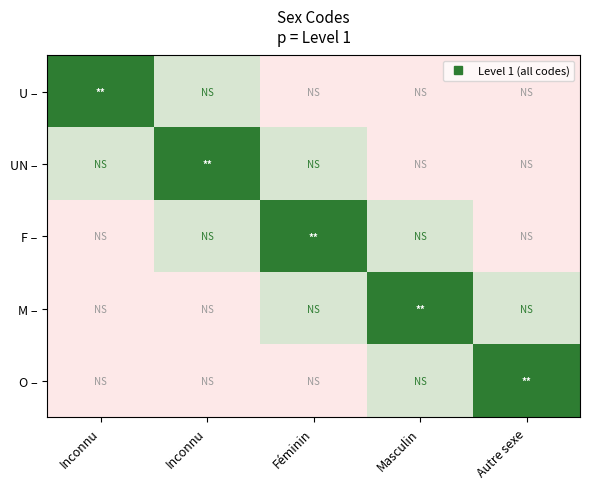

Reading left to right, what are all the values shown in this chart?

U –: Inconnu=1.0	Inconnu=0.5	Féminin=0.0	Masculin=0.0	Autre sexe=0.0
UN –: Inconnu=0.5	Inconnu=1.0	Féminin=0.5	Masculin=0.0	Autre sexe=0.0
F –: Inconnu=0.0	Inconnu=0.5	Féminin=1.0	Masculin=0.5	Autre sexe=0.0
M –: Inconnu=0.0	Inconnu=0.0	Féminin=0.5	Masculin=1.0	Autre sexe=0.5
O –: Inconnu=0.0	Inconnu=0.0	Féminin=0.0	Masculin=0.5	Autre sexe=1.0